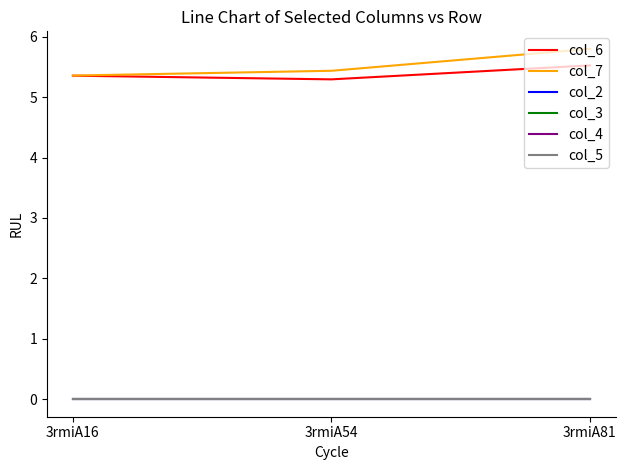

Is this an area chart (filled region under the line)?

No